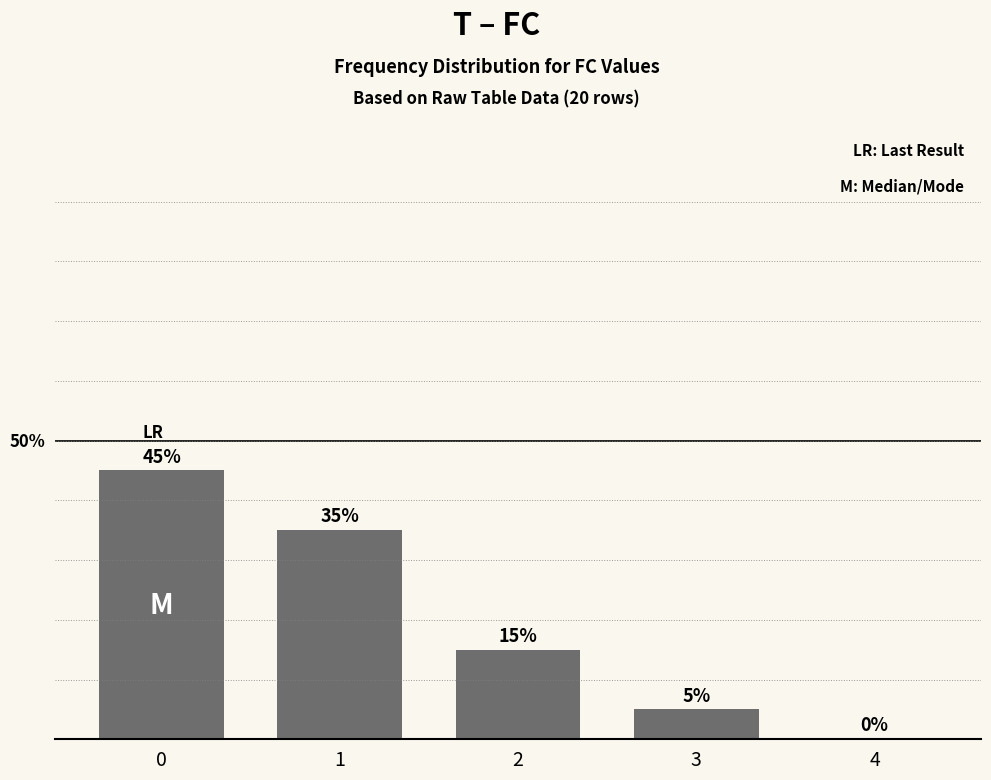

How many values are below 15?

2